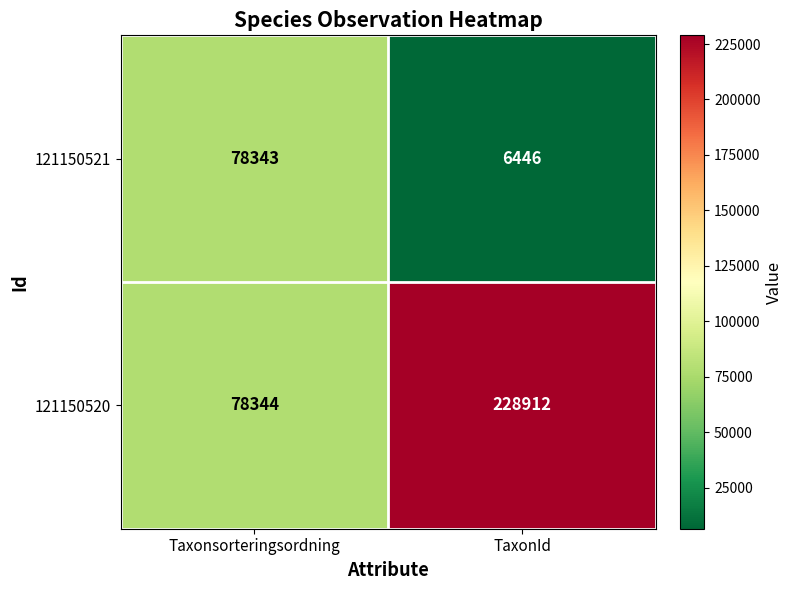

What is the sum of the 121150520 values at Taxonsorteringsordning and TaxonId?

307256